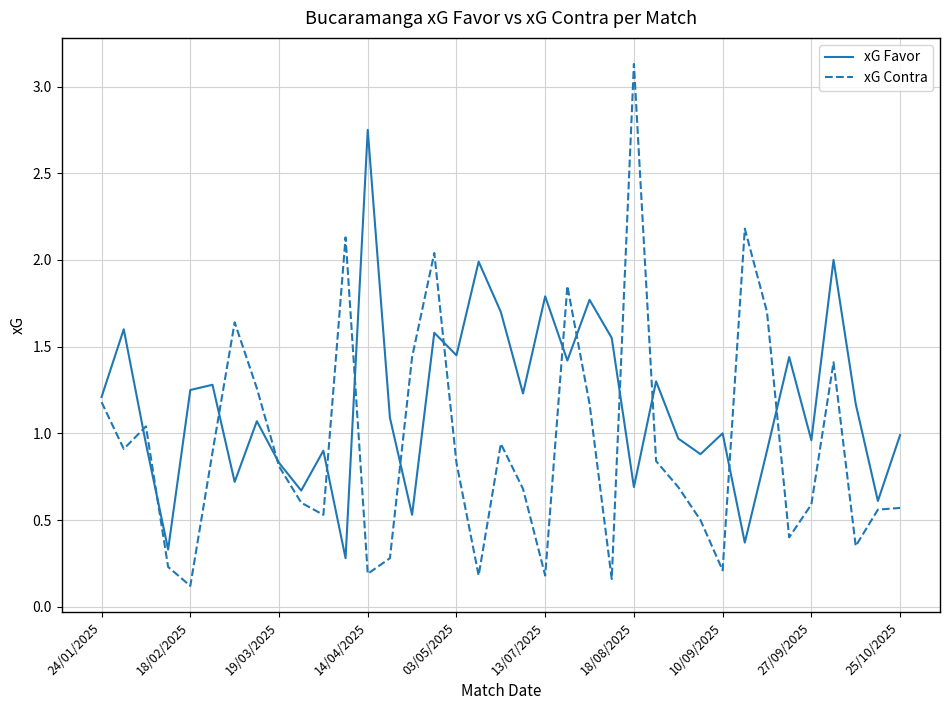

In xG Favor, how many points are higher than both neighbors (excluding endpoints)?

13